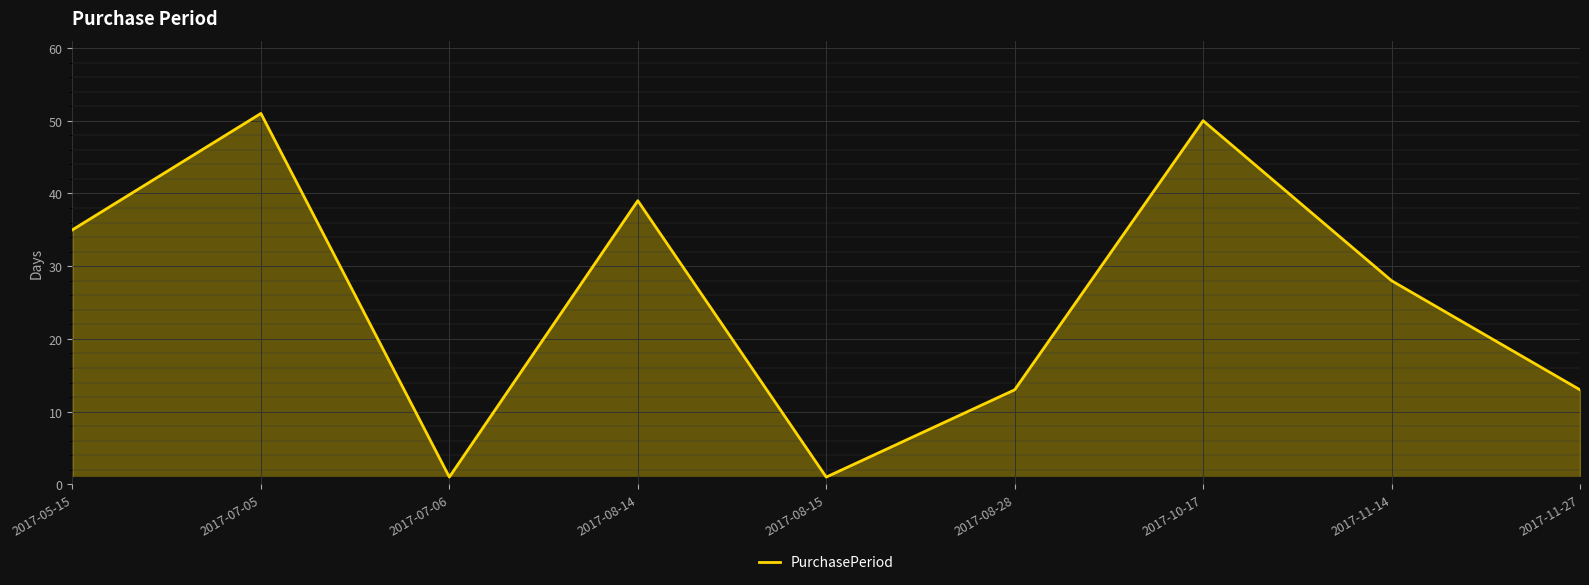

Is it true that the value at 2017-07-06 is 1?

True